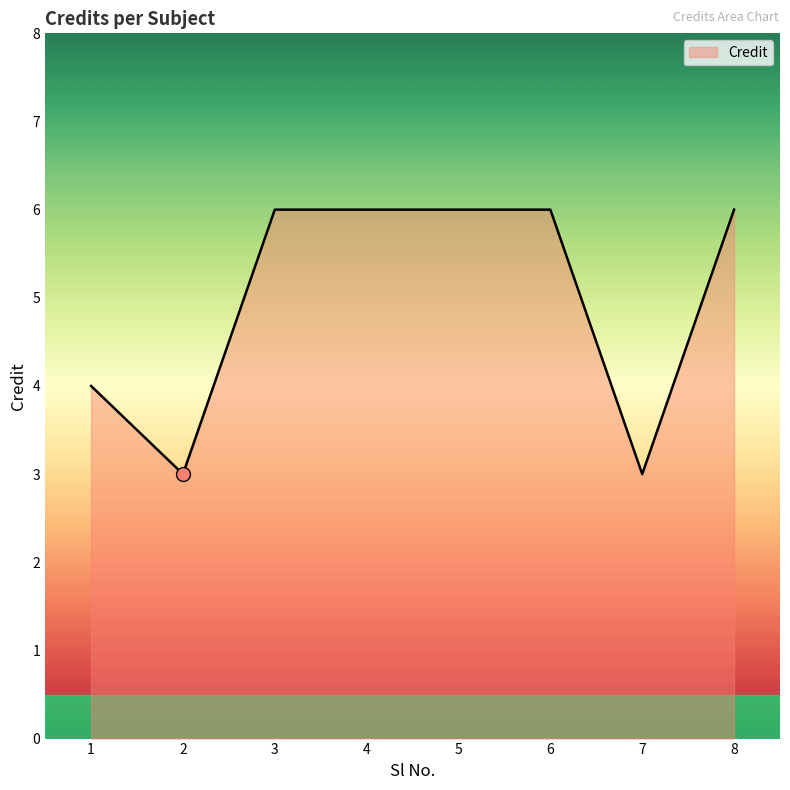

What is the maximum value shown in the chart?

6